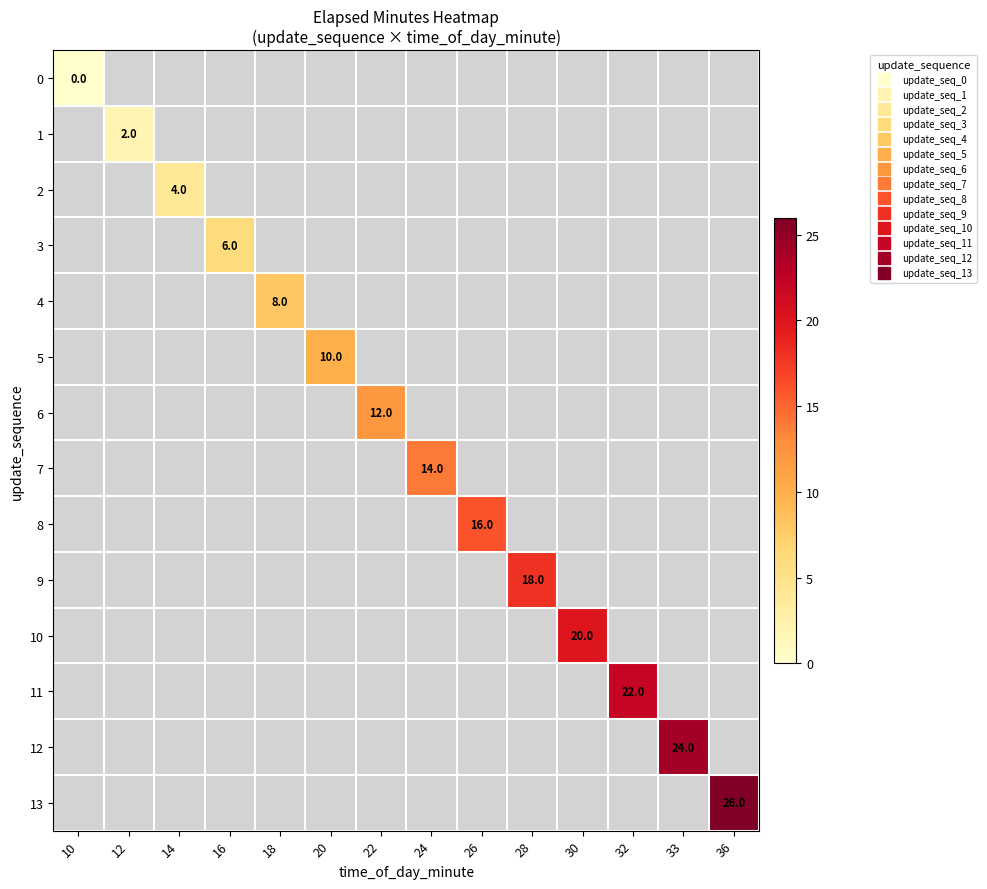

List the series in order of their peak value, lowest first.

0, 1, 2, 3, 4, 5, 6, 7, 8, 9, 10, 11, 12, 13